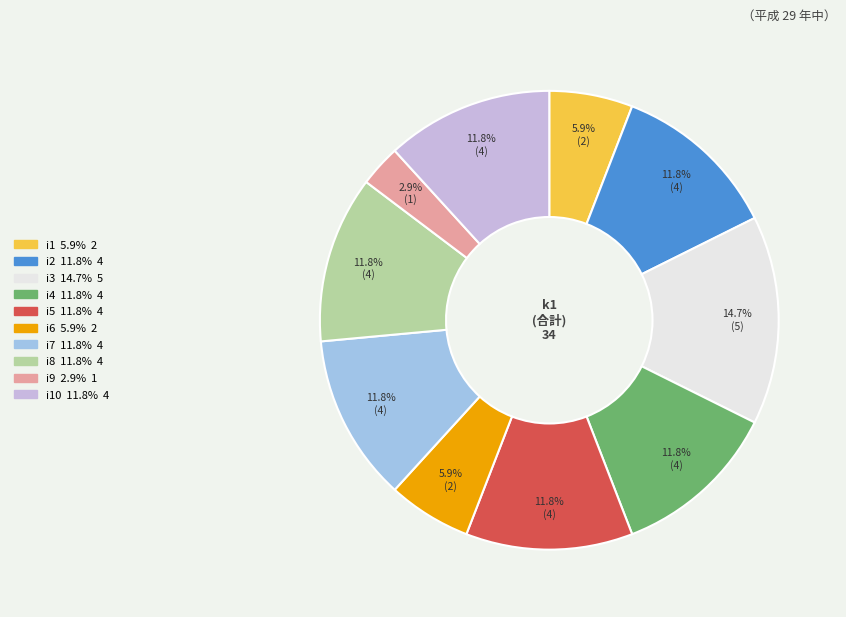

Is there any slice that represents more than half of the pie?

No